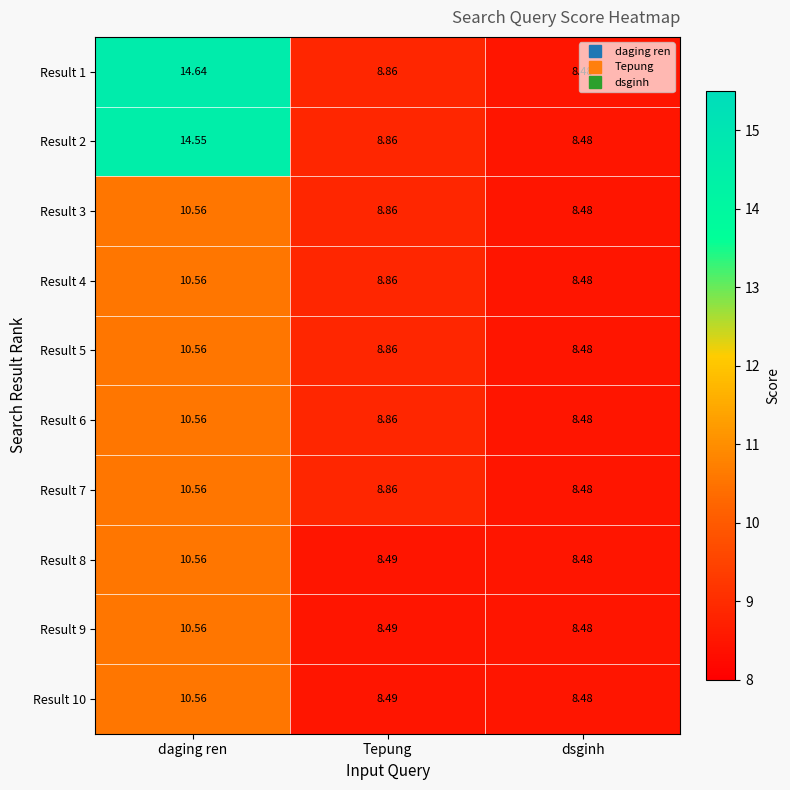

Which series has the largest total across all categories?

Result 1